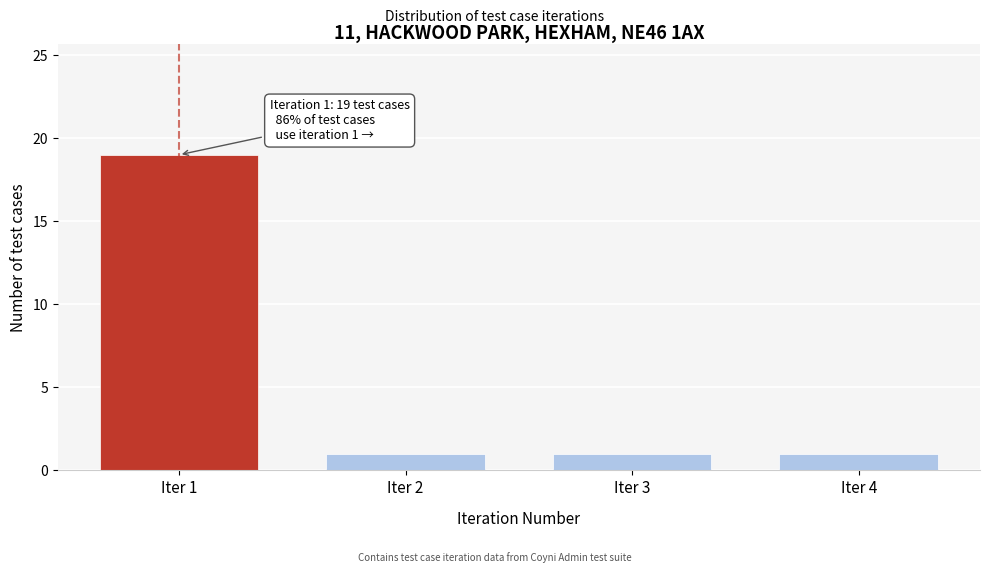

Reading left to right, extract all data points from this chart.

19	1	1	1